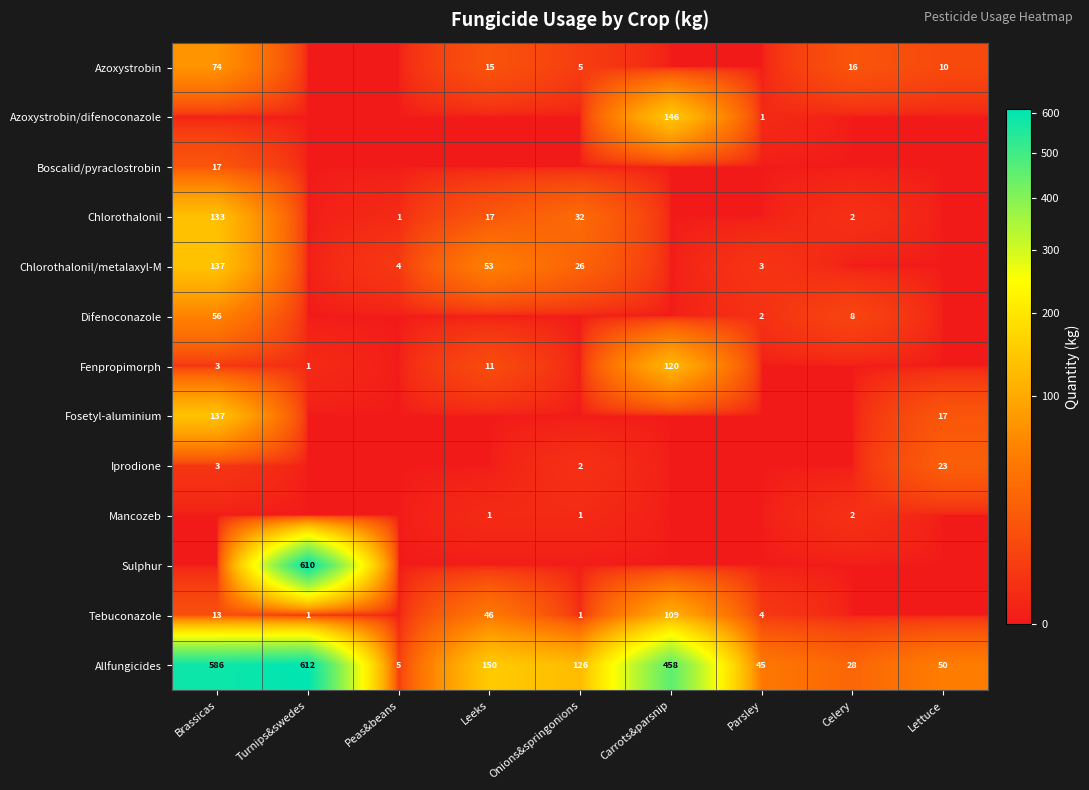

What is the total value across all series at Turnips&swedes?

1224